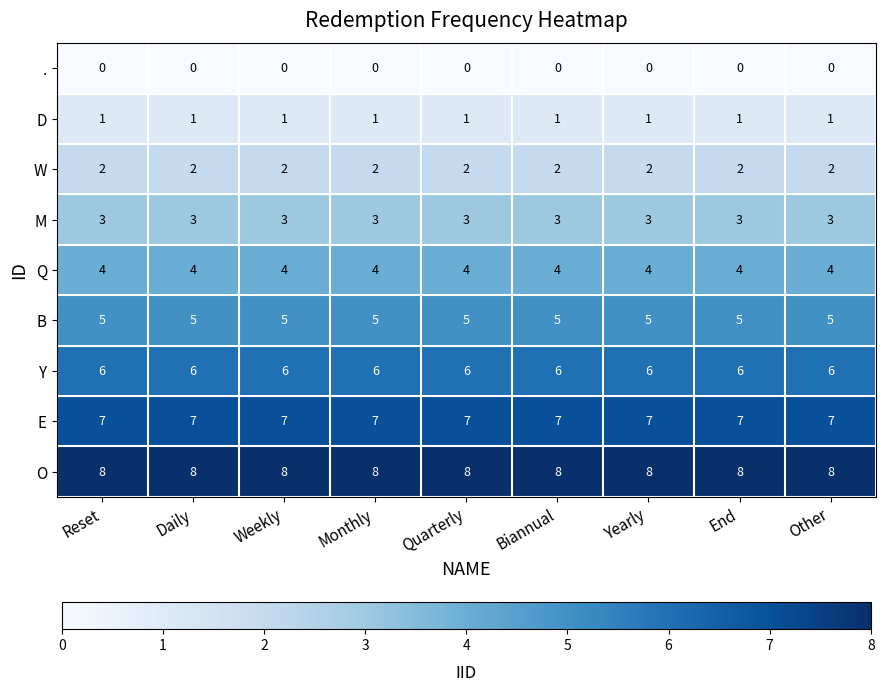

Rank the series at Weekly from lowest to highest value.

., D, W, M, Q, B, Y, E, O